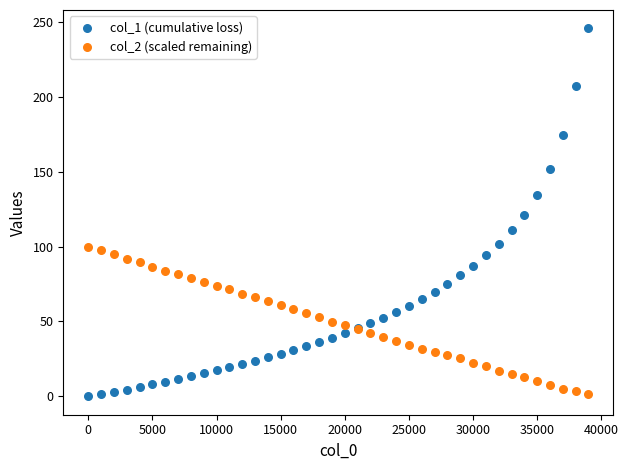

Which series reaches the maximum Y coordinate?

col_1 (cumulative loss)